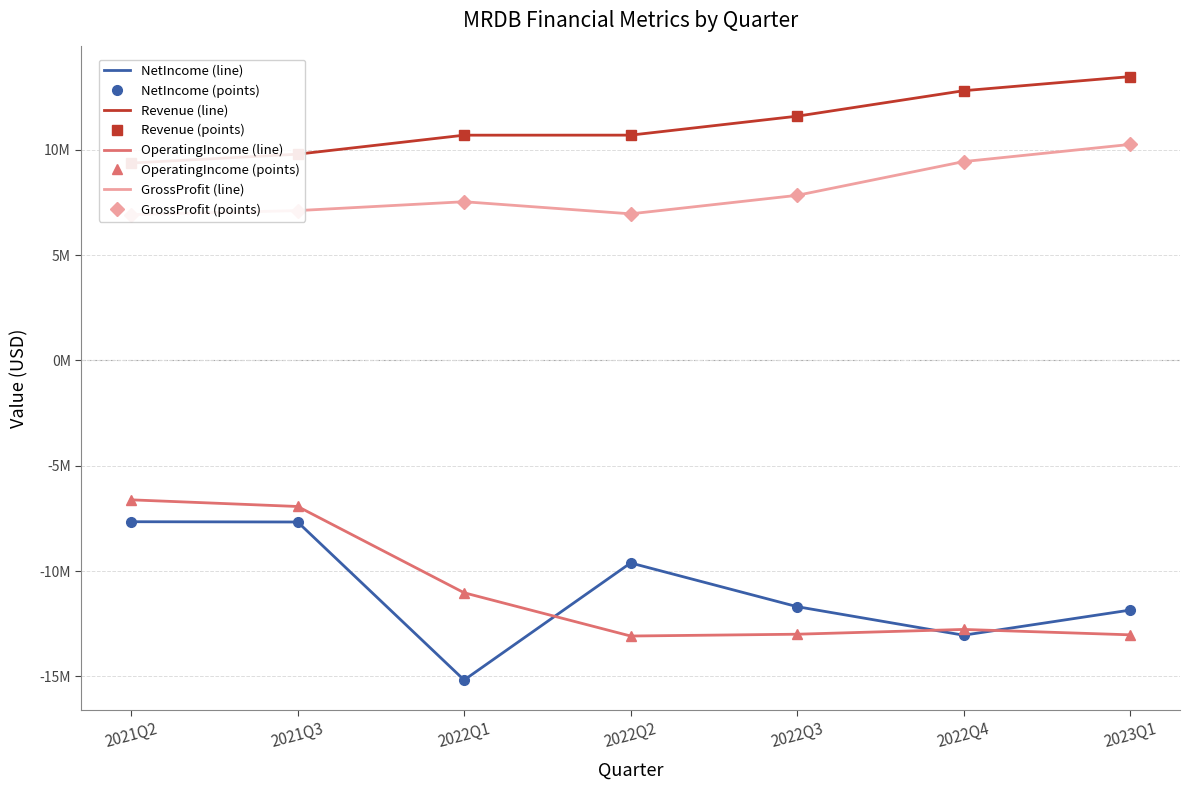

True or false: GrossProfit and NetIncome intersect in this chart.

False